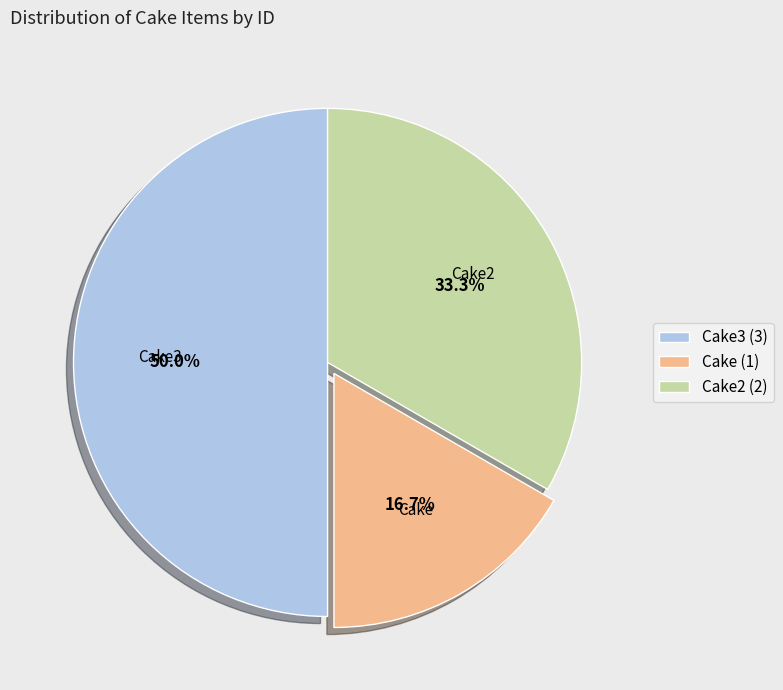

What portion of the pie excludes Cake2 (2)?

66.7%